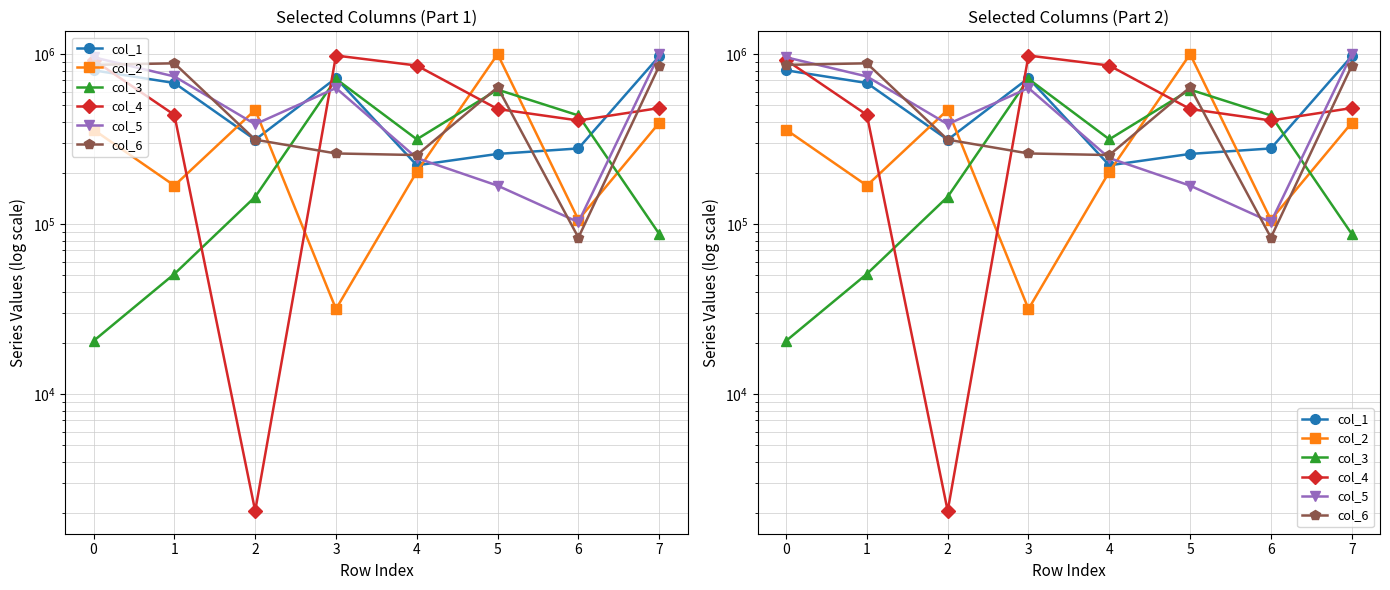

List the series in order of their peak value, highest first.

col_2, col_5, col_4, col_1, col_6, col_3